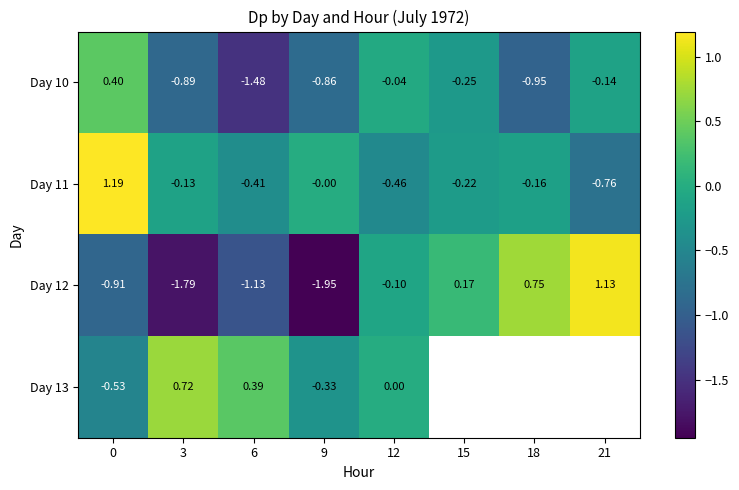

How many negative values does the Day 10 series have?

7